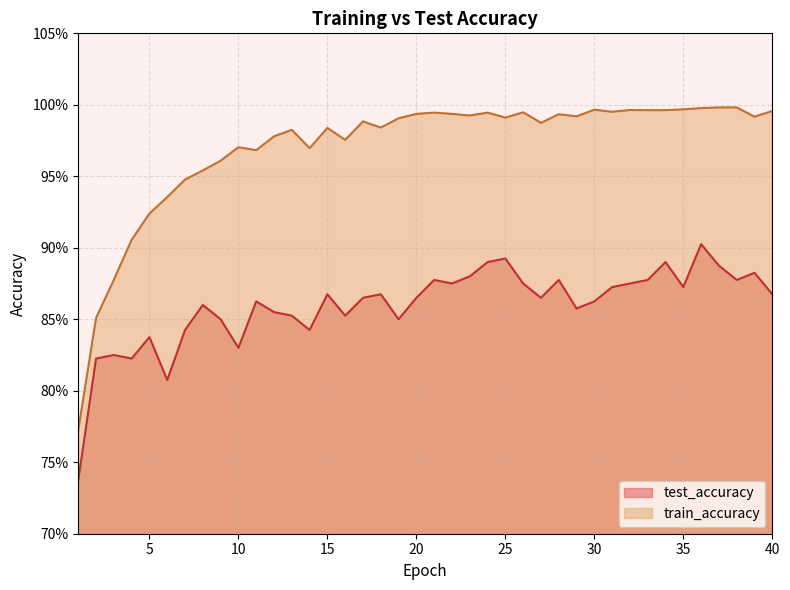

The train_accuracy series shows 1.0 at 24. True or false?

True